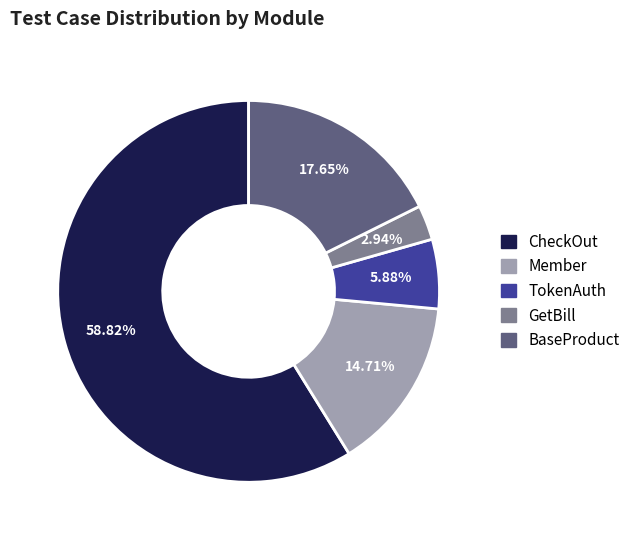

Which has a higher value, CheckOut or Member?

CheckOut